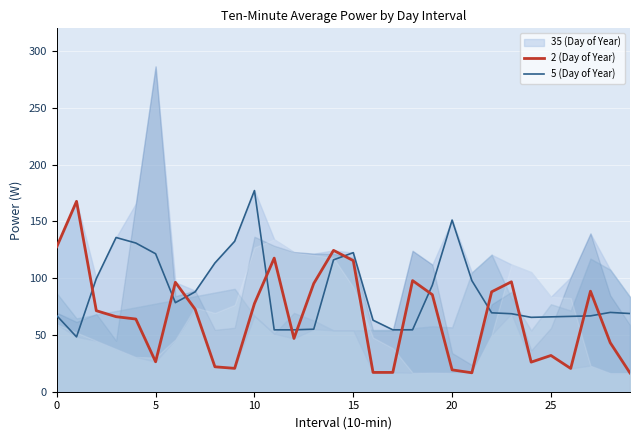

How many times do 2 (Day of Year) and 5 (Day of Year) cross each other?

13